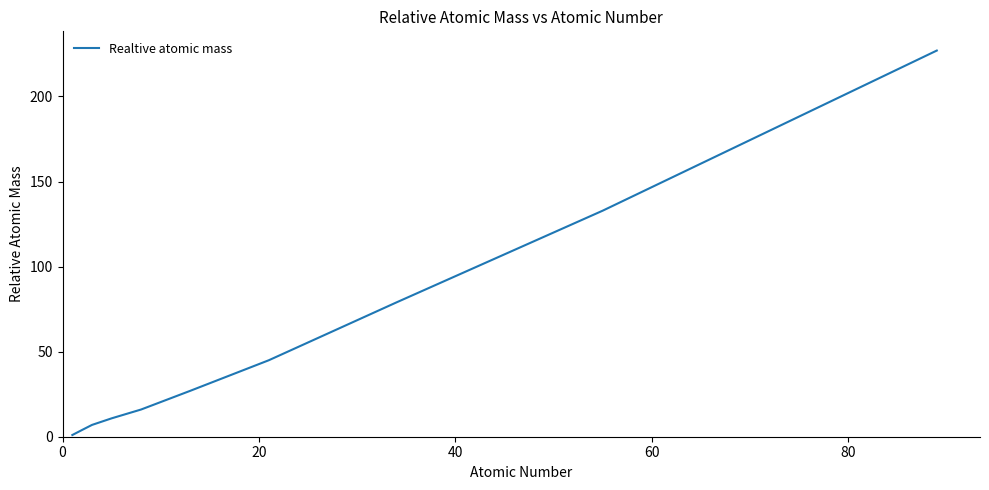

What is the difference between the maximum and second lowest values?

223.0